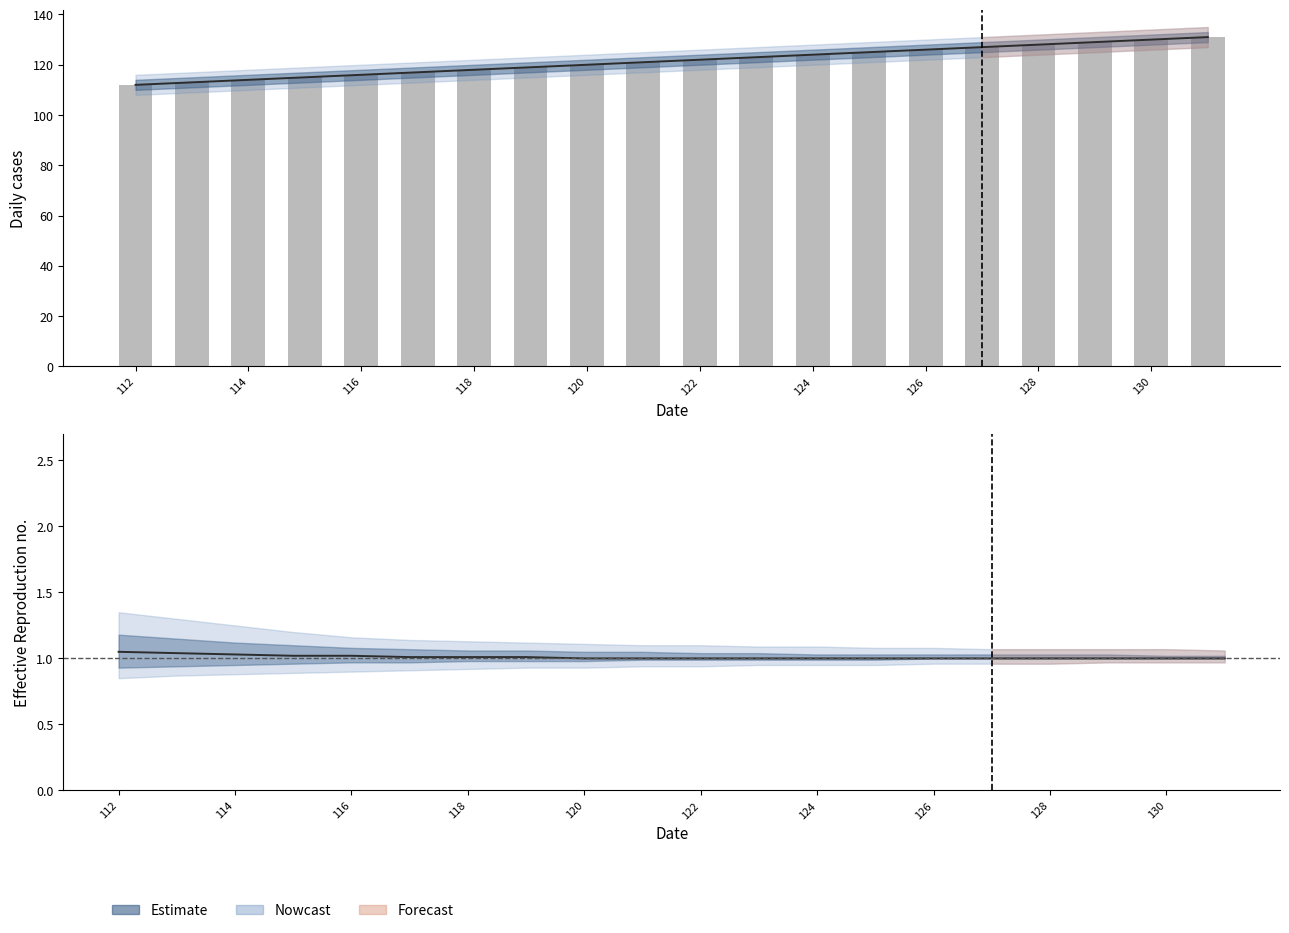

Are the bars grouped side by side (vs. stacked)?

Yes